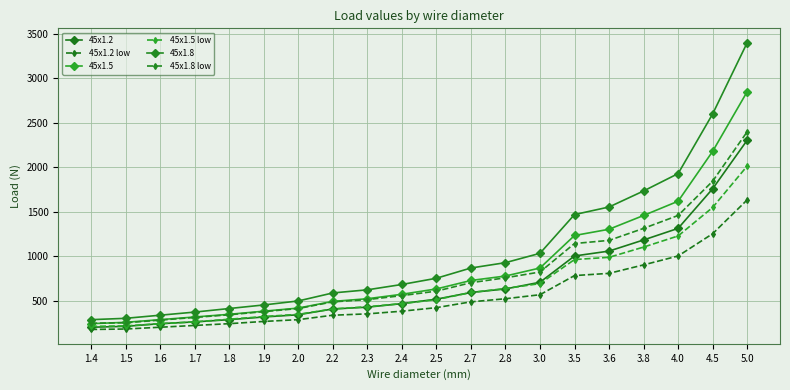

Between 1.4 and 2.0, which series saw the biggest shift?

45x1.8